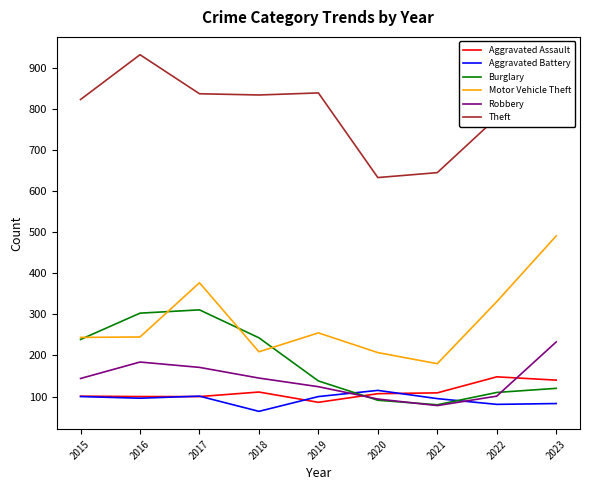

What is the greatest value displayed?

932